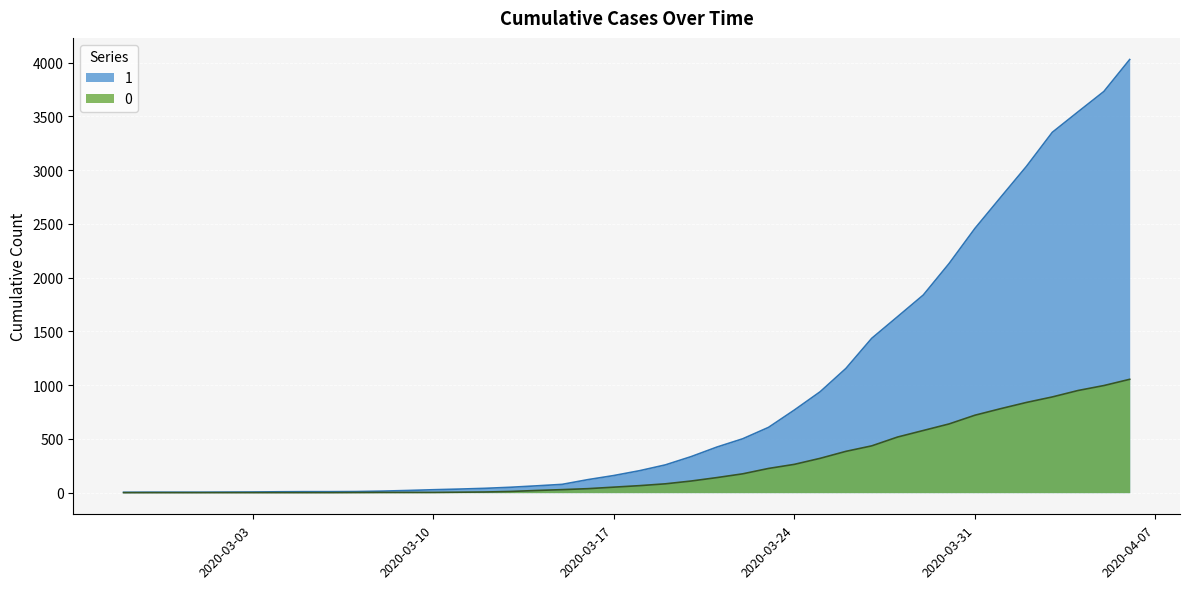

What is the difference between the second highest and second lowest values in the 1 series?

3727